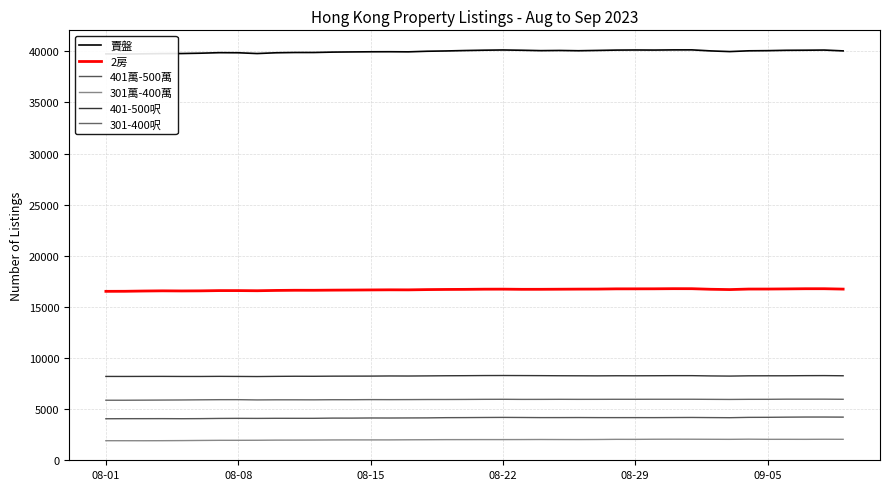

How many values in the 2房 series are below 16708?

20